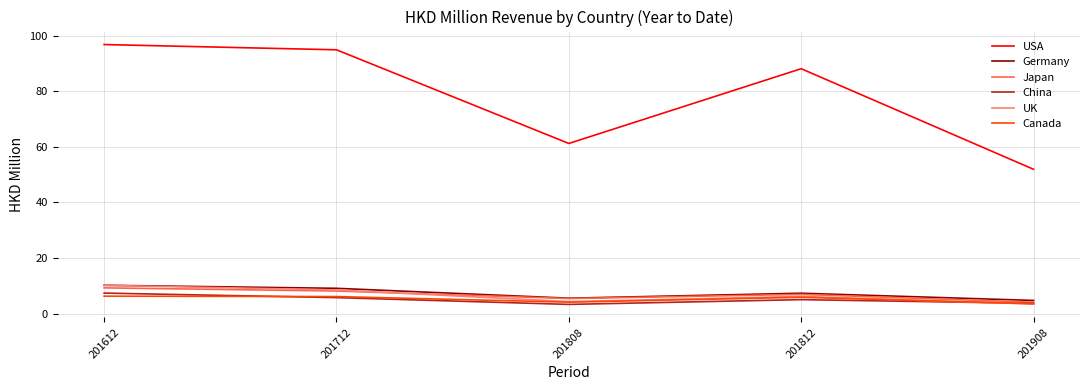

What is the minimum value shown in the chart?

3.4